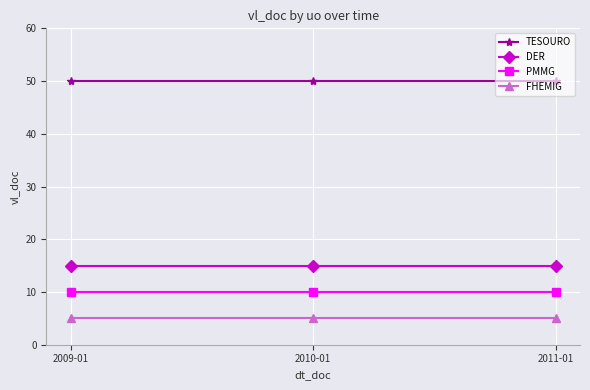

Count the number of data series in this chart.

4